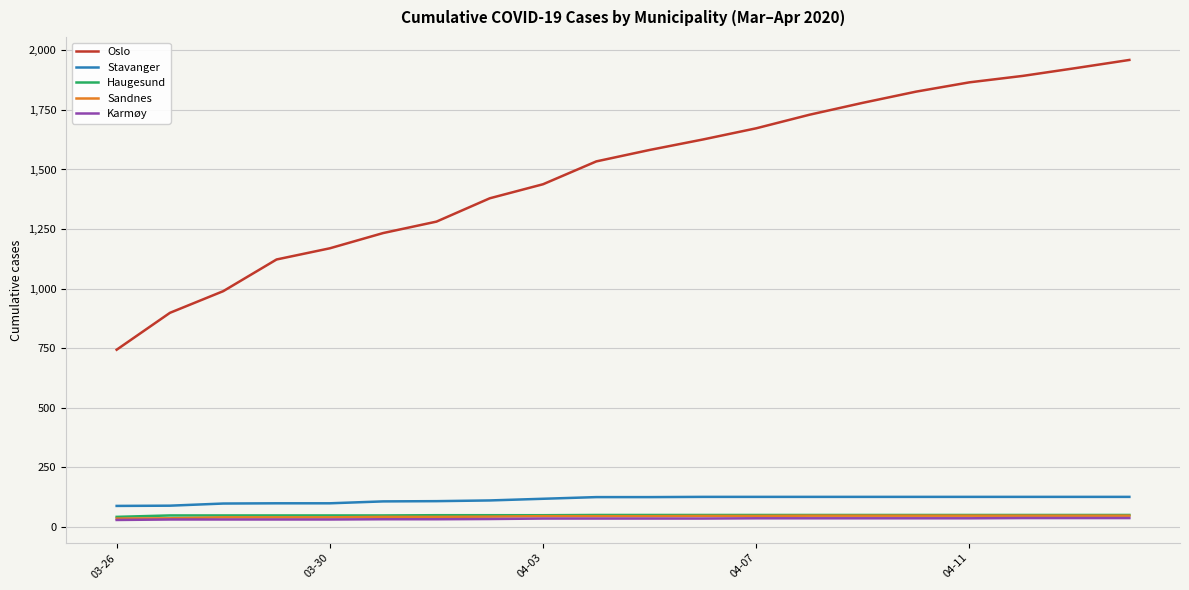

What are all the series names shown in the legend?

Oslo, Stavanger, Haugesund, Sandnes, Karmøy